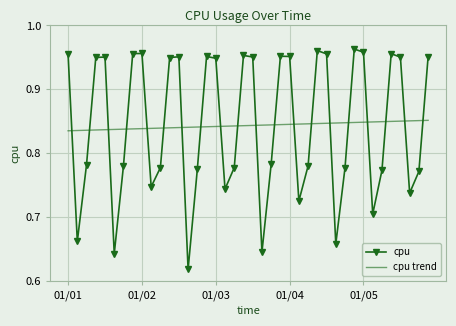

True or false: cpu and cpu trend intersect in this chart.

True